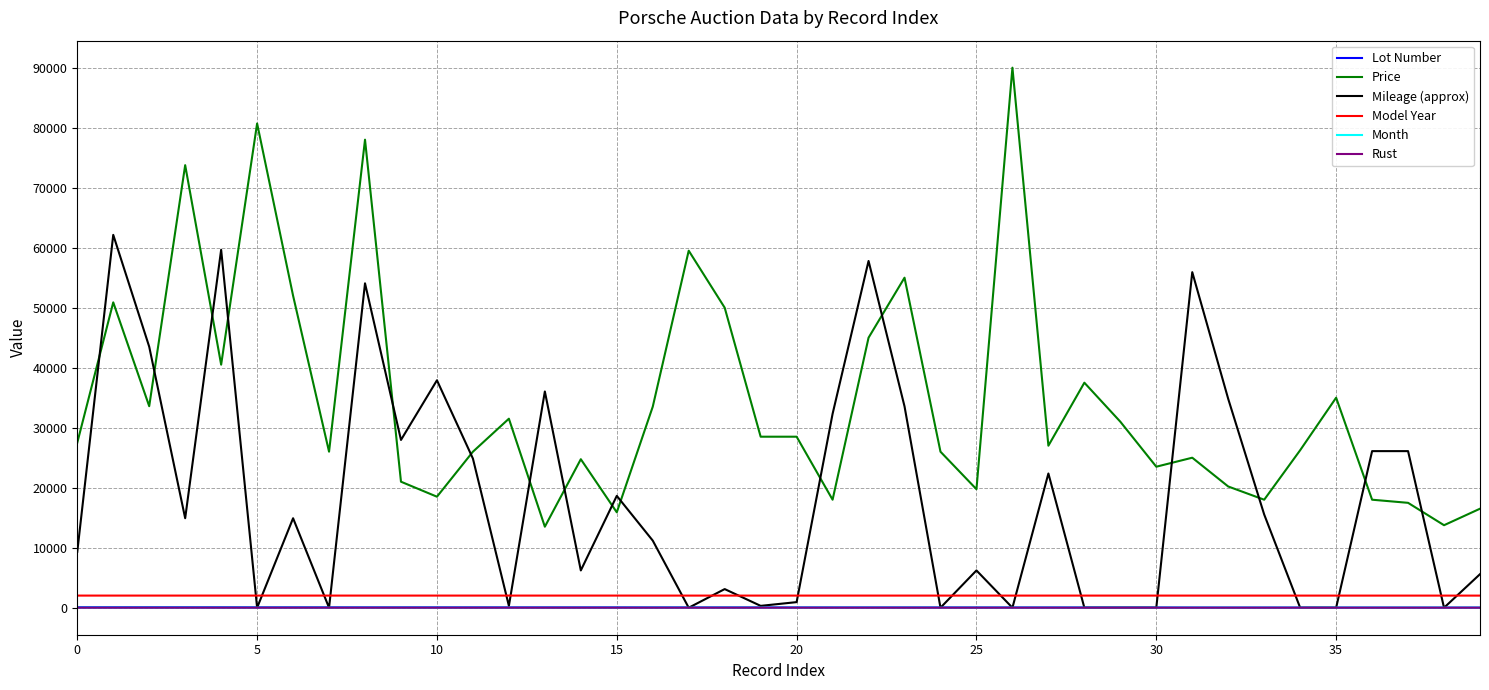

Which series has the widest spread of values?

Price